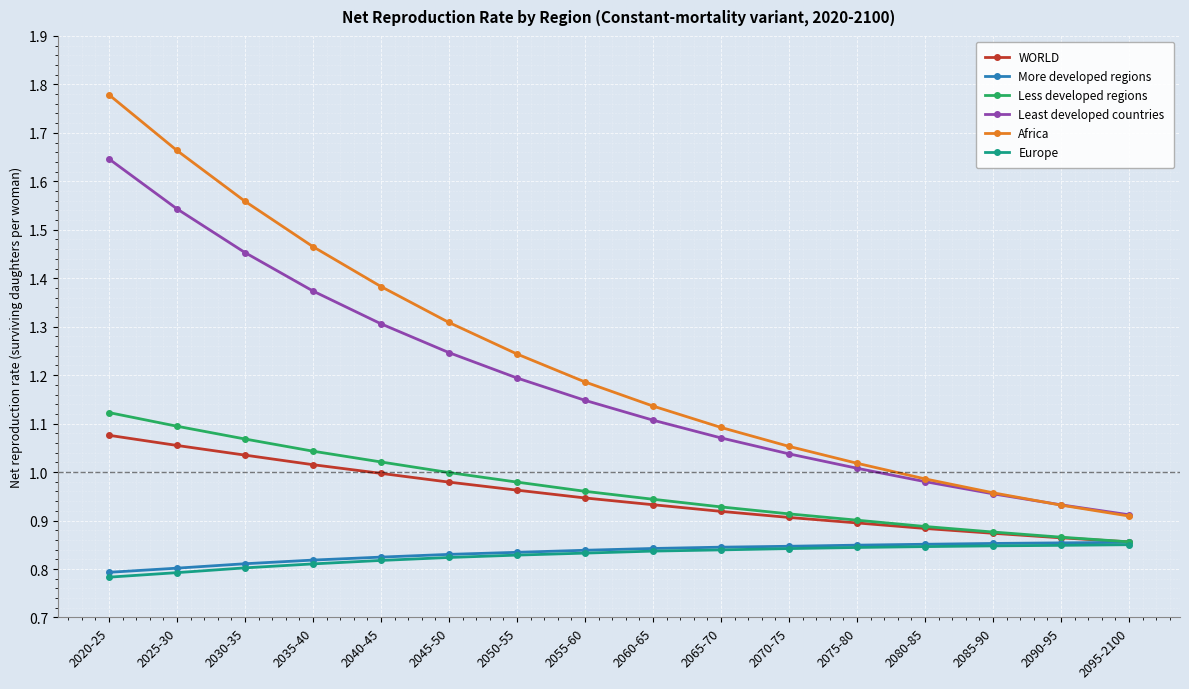

Is it true that Least developed countries equals 1.8 at 2070-75?

False